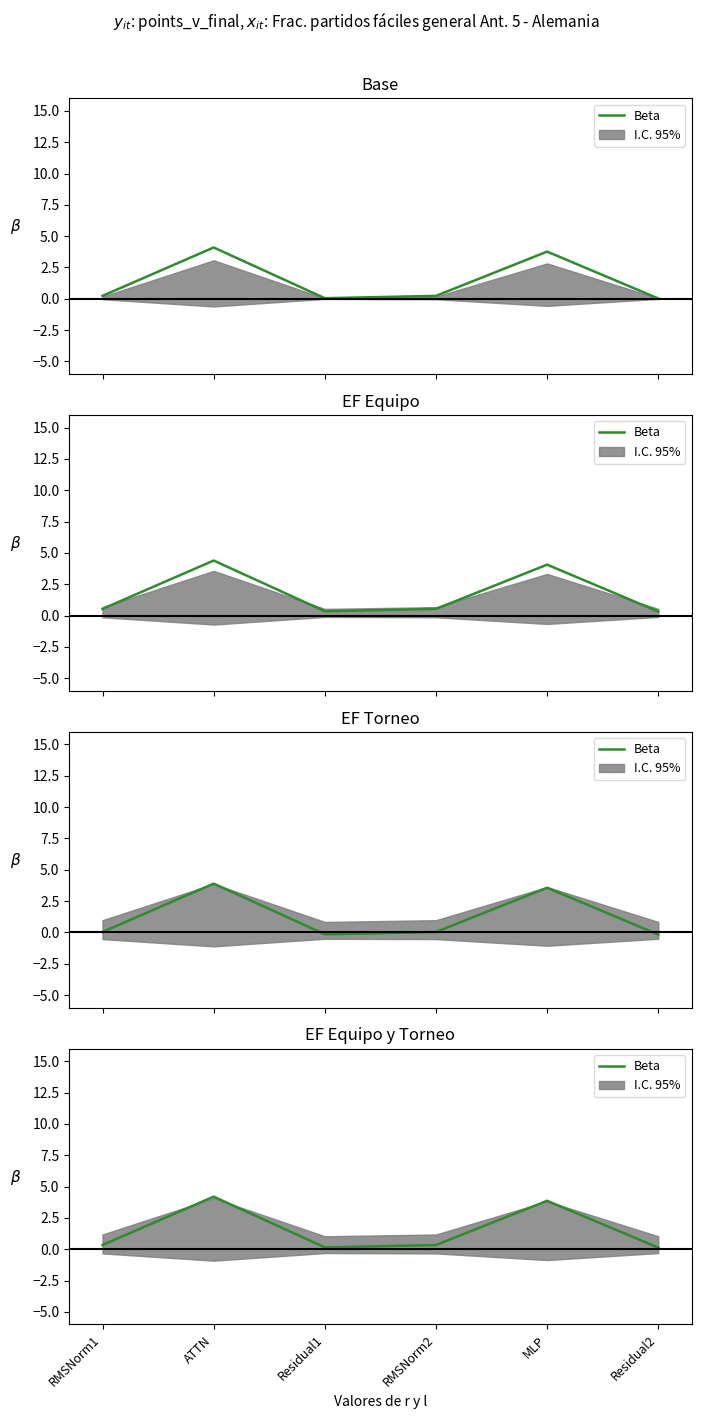

Reading right to left, what are all the values shown in this chart?

Residual2=0.1	MLP=3.9	RMSNorm2=0.3	Residual1=0.1	ATTN=4.2	RMSNorm1=0.3